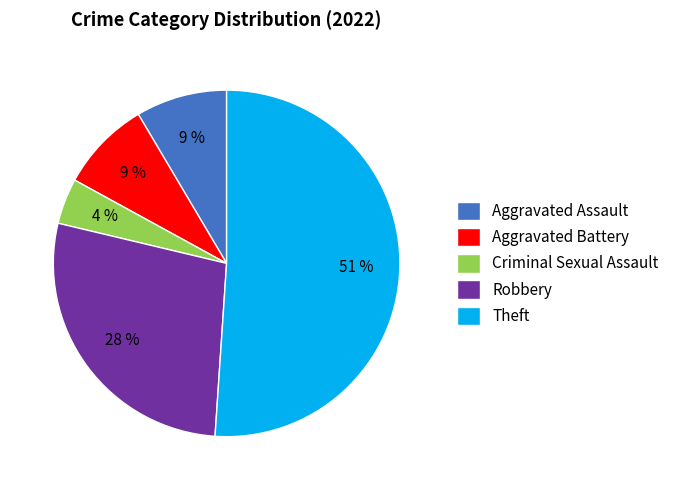

To the nearest percent, what percentage of the pie is Robbery?

28%